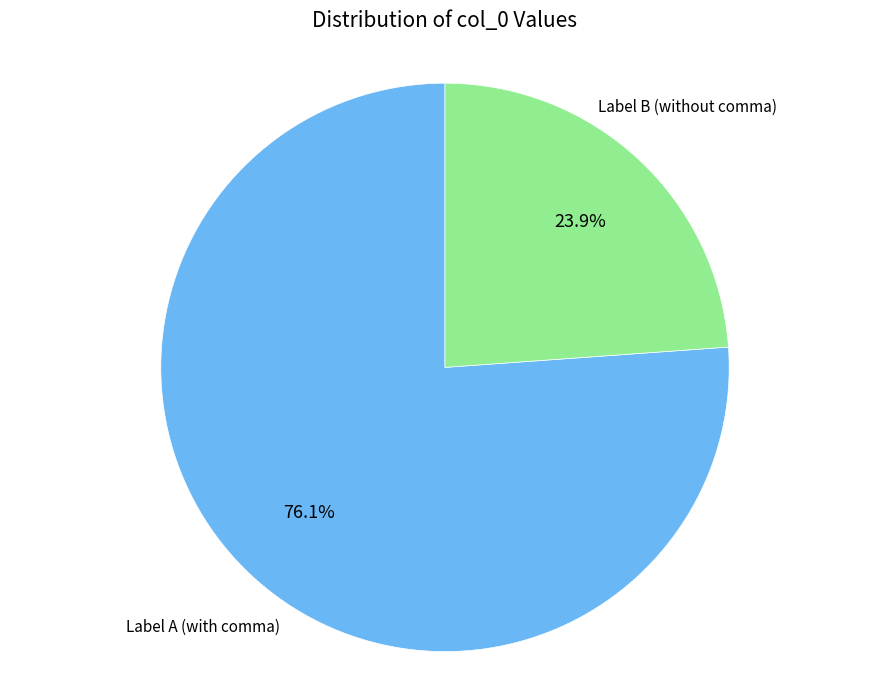

What percentage is NOT represented by Label A (with comma)?

23.9%